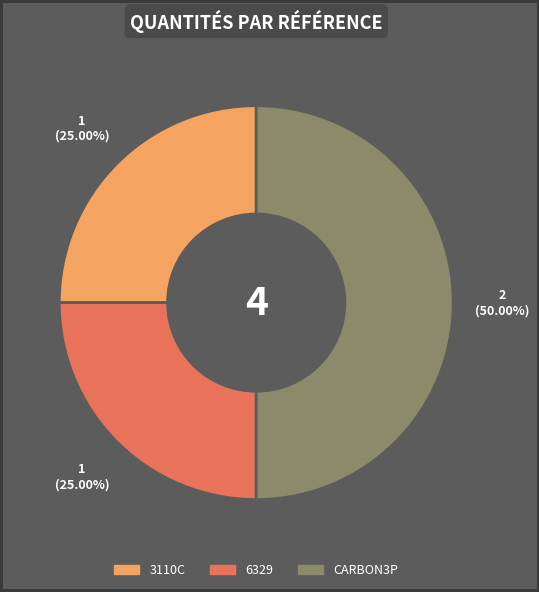

What is the total percentage of 3110C and 6329?

50.0%